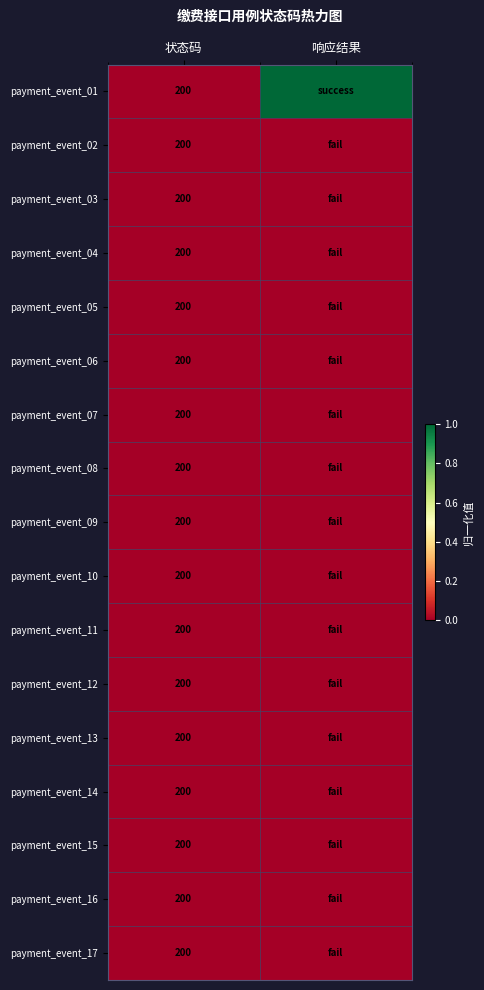

True or false: payment_event_16 has a value of 73 at 状态码.

False